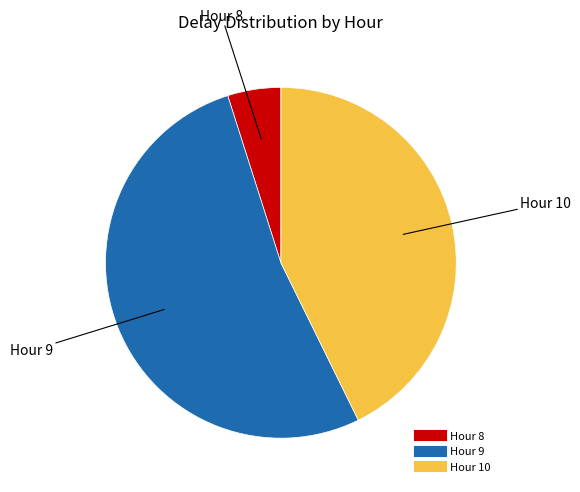

How many slices are in this pie chart?

3